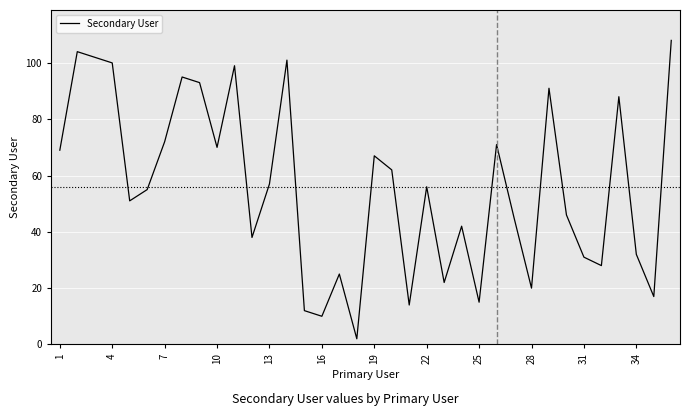

What is the difference between the second highest and minimum values?

102